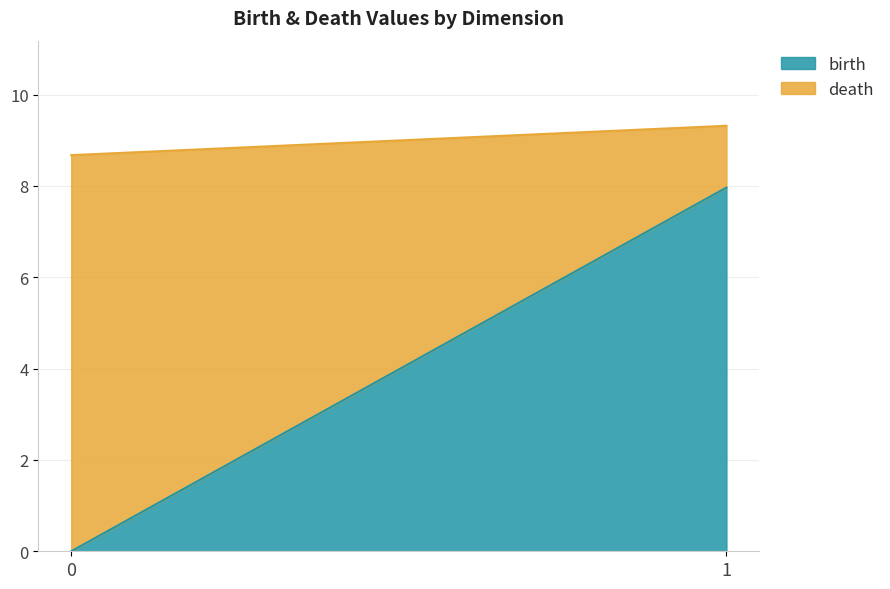

At which category is the sum across all series the highest?

1